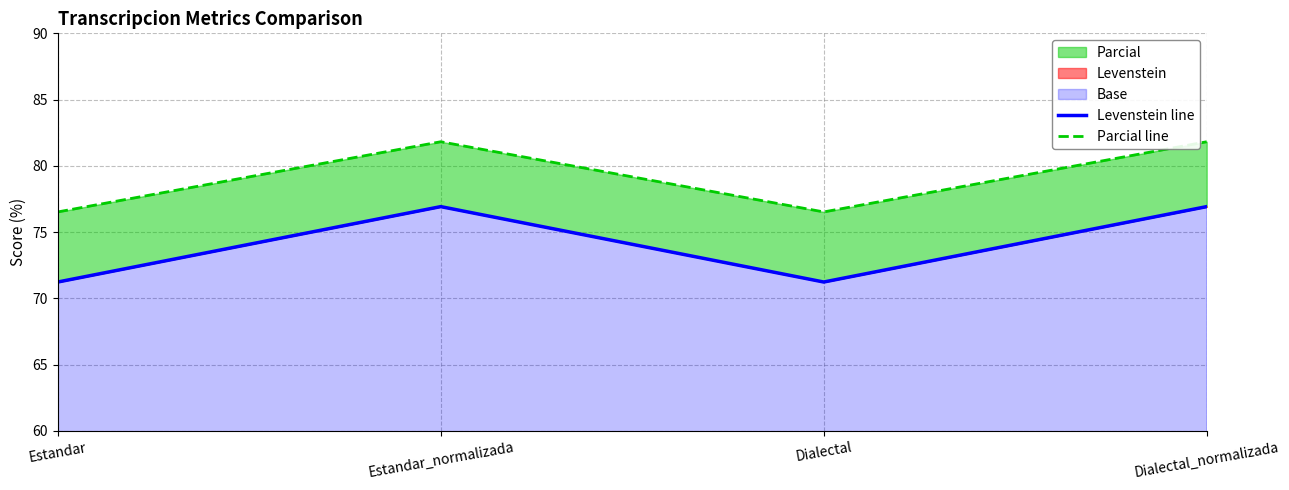

True or false: Levenstein line and Parcial line cross at least once.

False